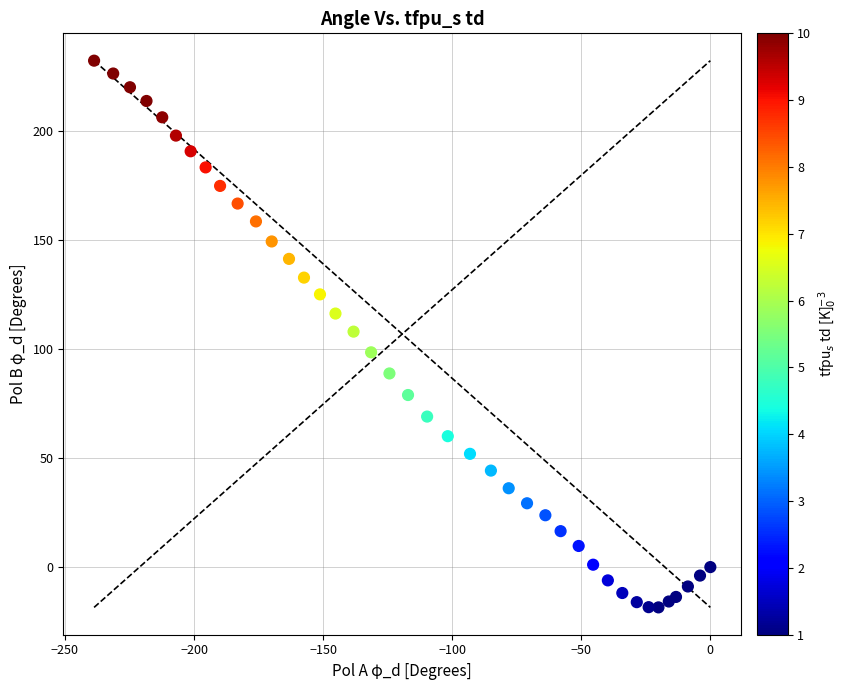

What is the range of X values (max minus min)?

238.7